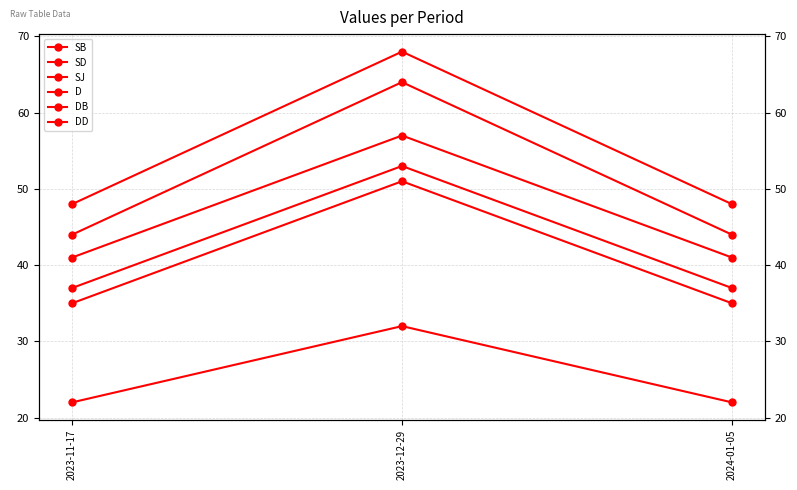

What is the value of the DD point at the 2nd from the left?

68